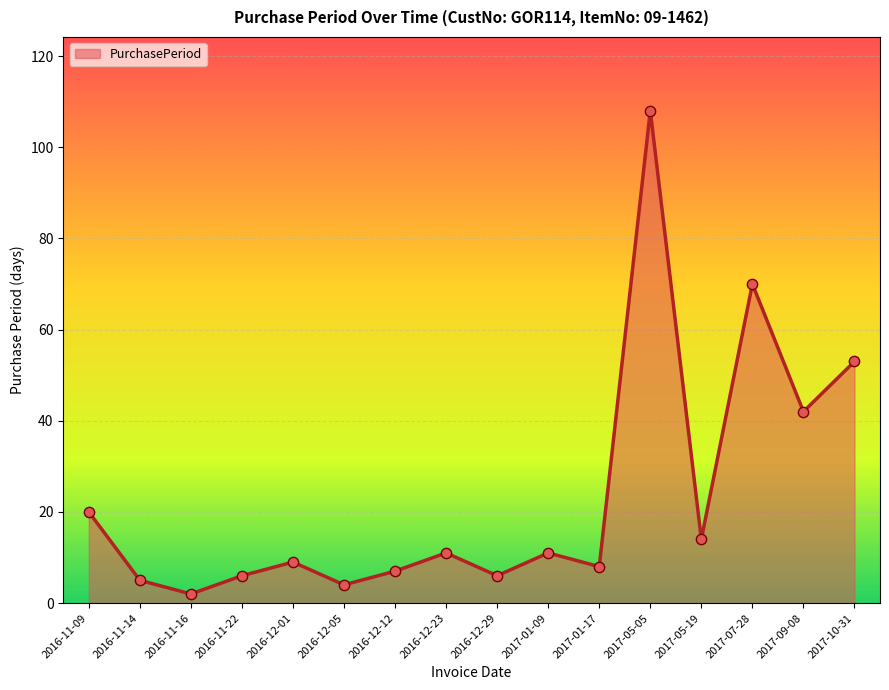

Which has a higher value, 2017-01-17 or 2016-12-29?

2017-01-17